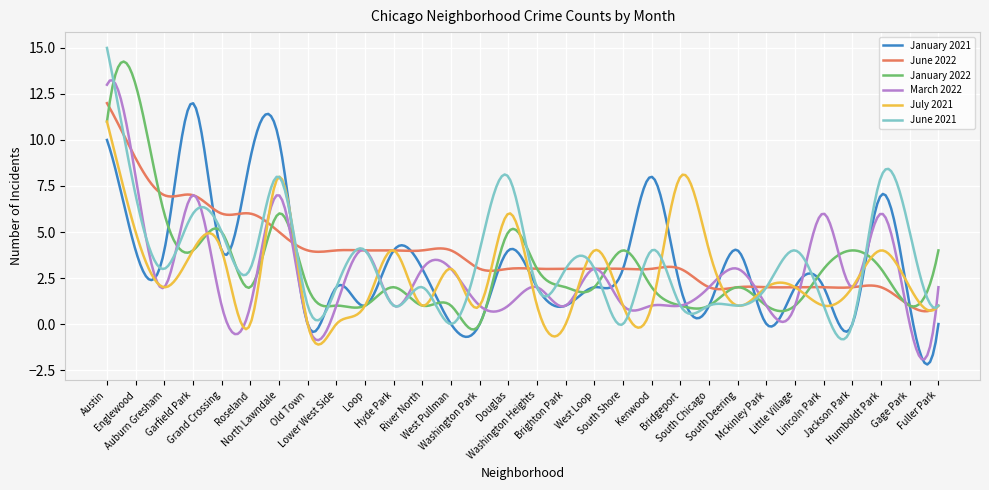

What is the average value of the March 2022 series?

2.7